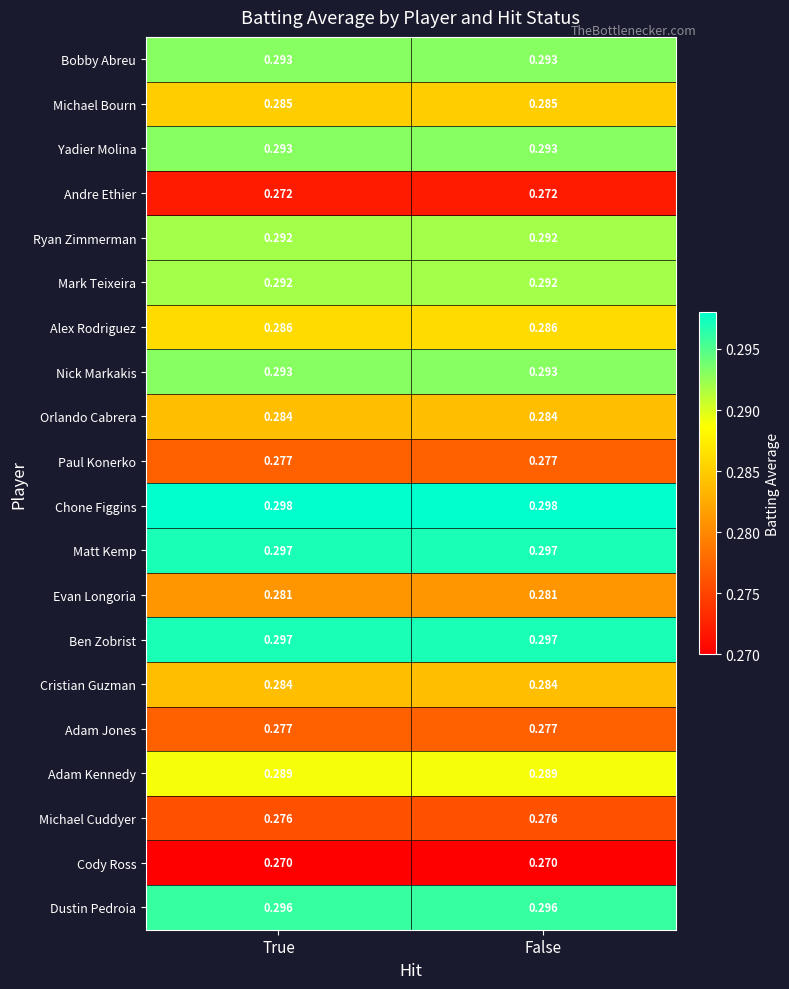

Which series has the largest total across all categories?

Chone Figgins